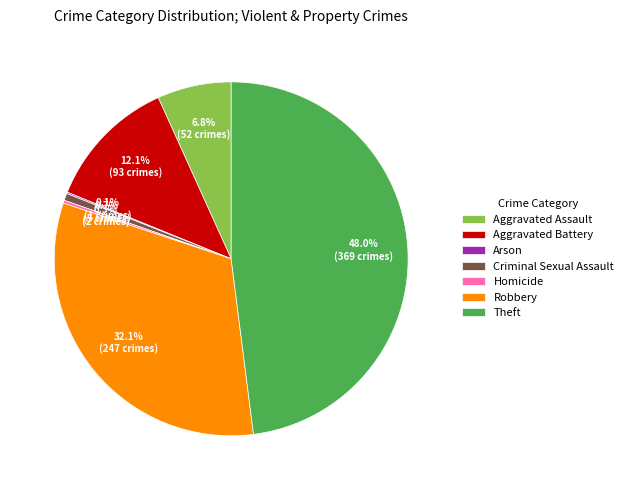

What percentage is the Theft slice, to the nearest percent?

48%